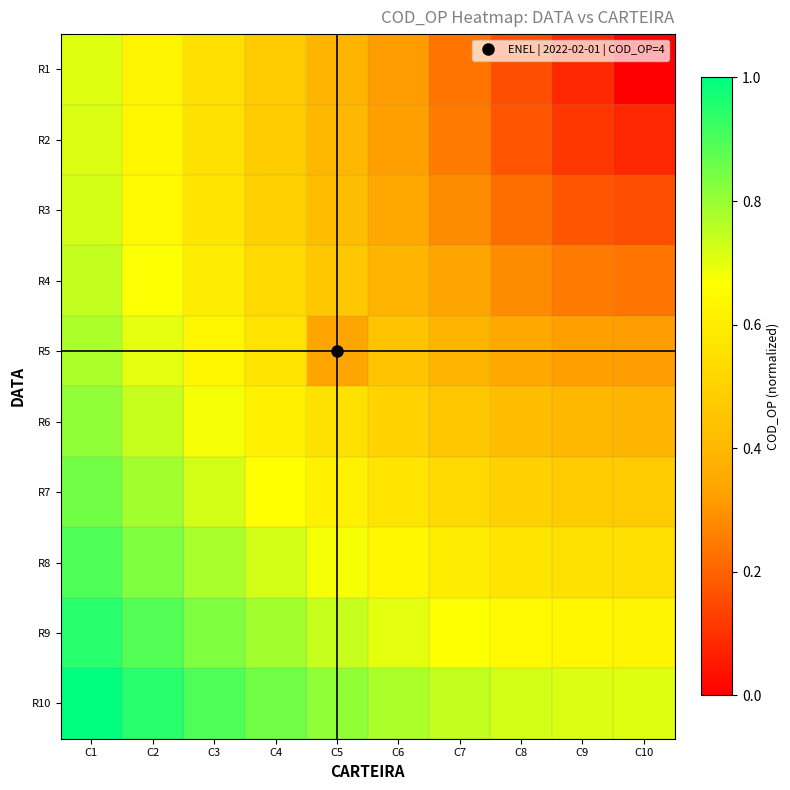

What is the difference between the highest and lowest values at C2?

0.3